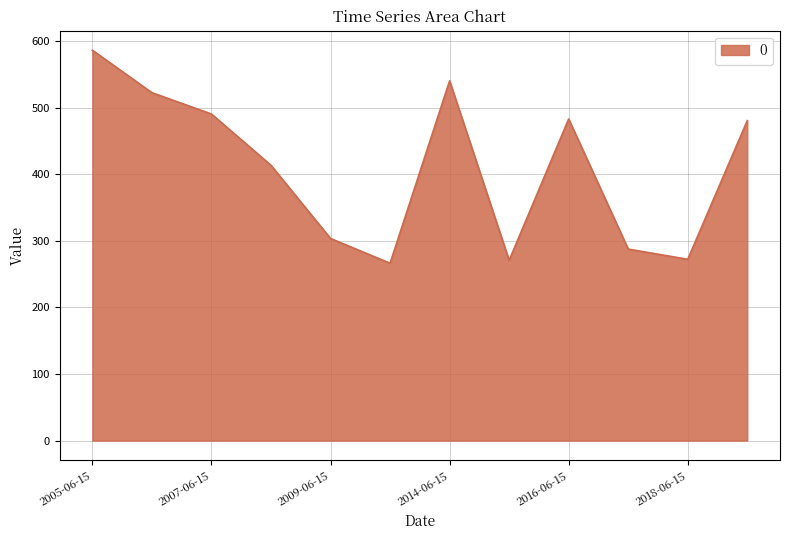

How many values are below 480?

6